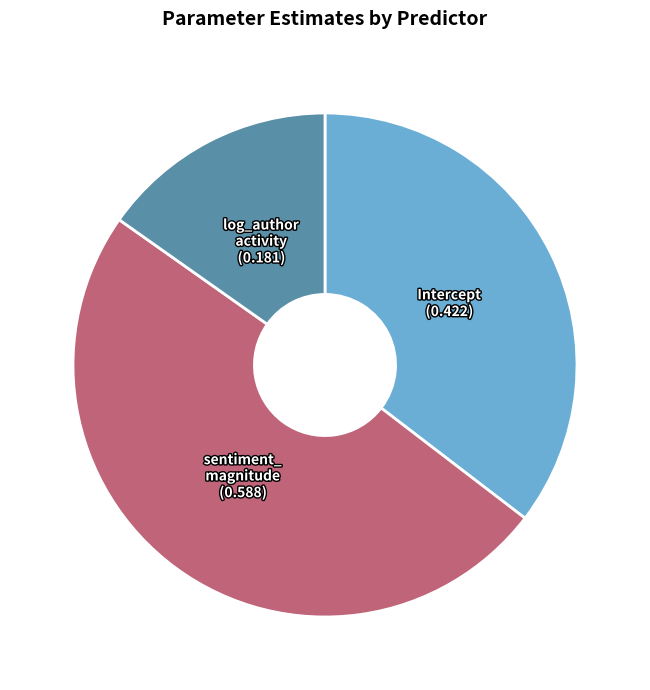

Is there a majority slice in this chart?

No